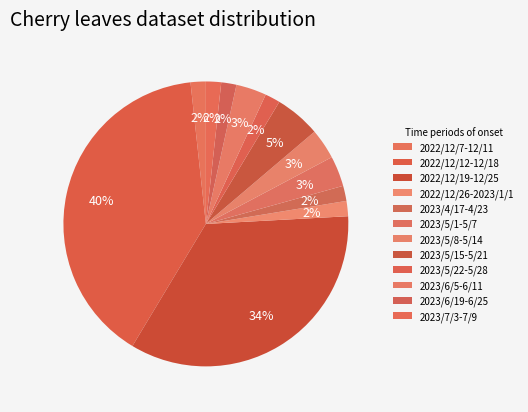

Is there any slice that represents more than half of the pie?

No